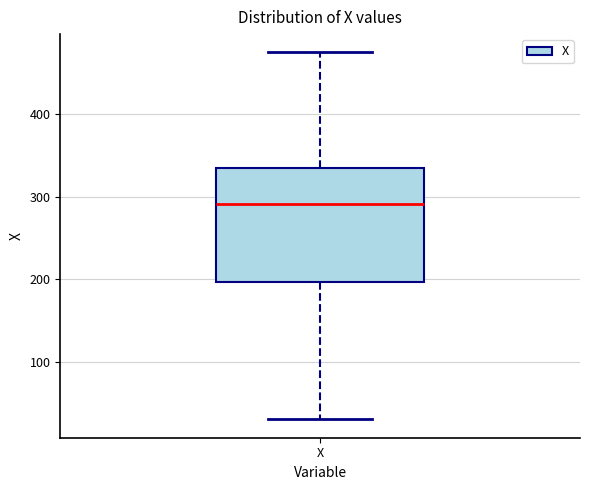

Where is the lower edge of the box for X on the y-axis? The values are not printed on the chart, so give them approximately, as read against the axis.

200